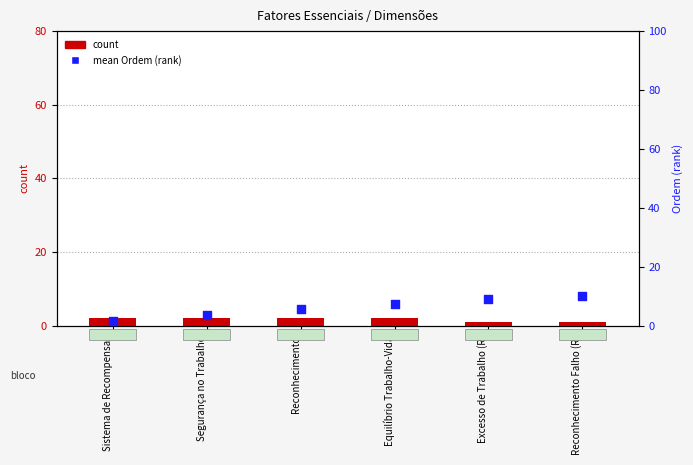

Which series has the largest total across all categories?

mean Ordem (rank)